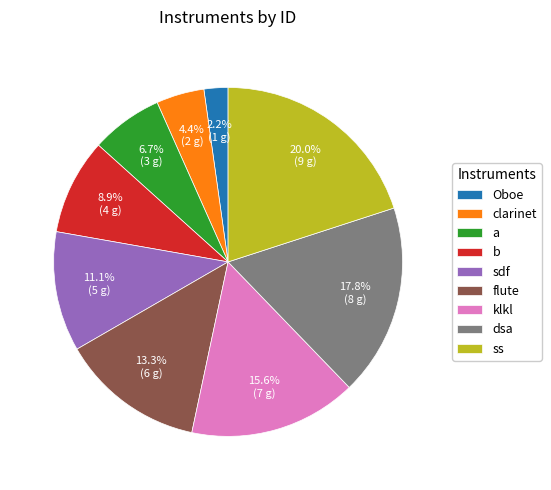

True or false: klkl accounts for 16% of the total.

True